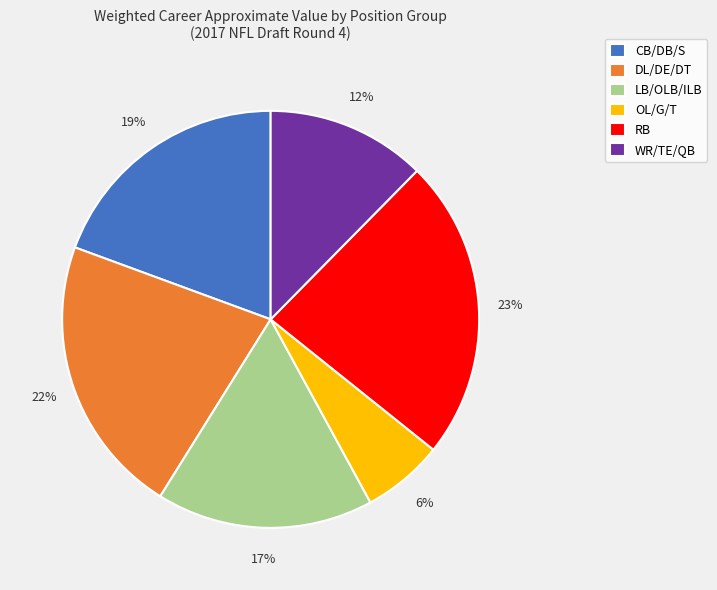

Is LB/OLB/ILB the majority of the pie?

No